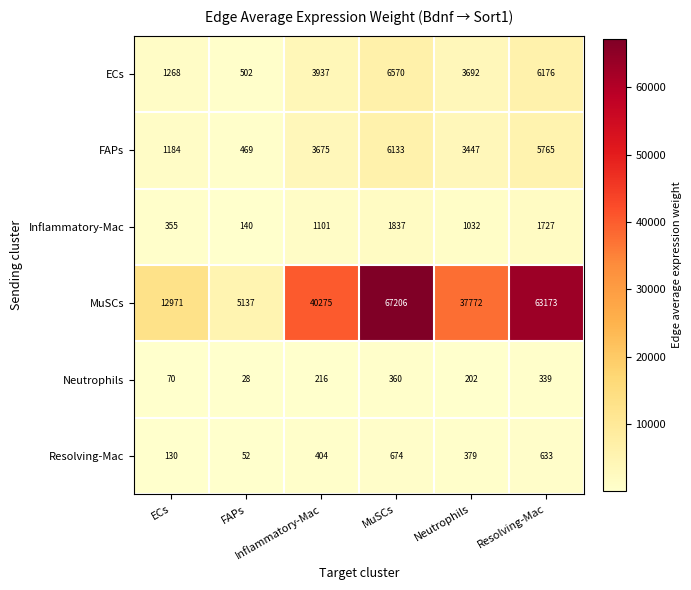

Rank the series at FAPs from highest to lowest value.

MuSCs, ECs, FAPs, Inflammatory-Mac, Resolving-Mac, Neutrophils